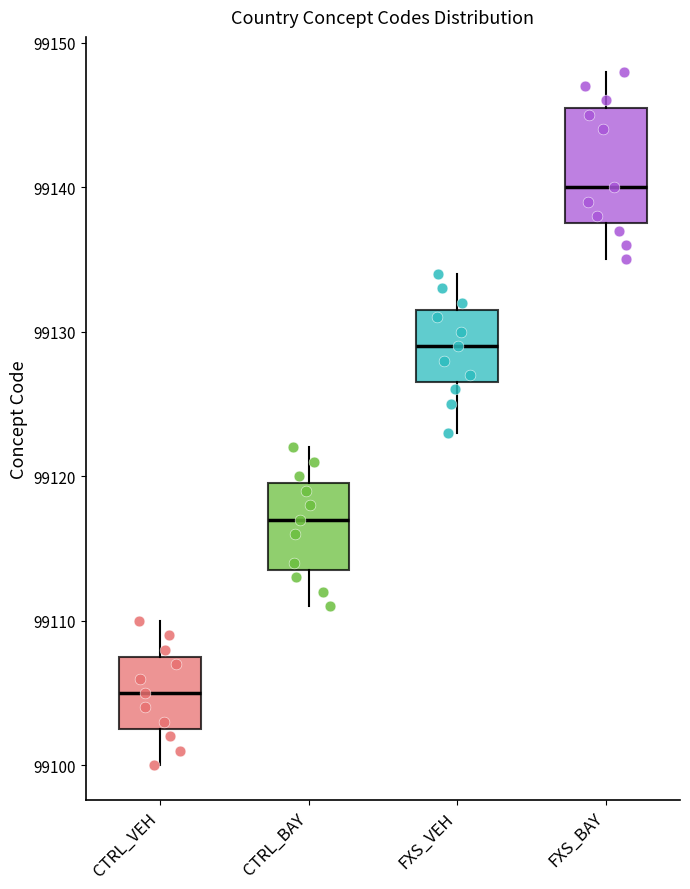

Reading left to right, transcribe this box plot: for each box, give where its median line is, the range the box spans, and where its two whiskers end, as read against the y-axis. The values are not printed on the chart, so give them approximately, as read against the axis.

CTRL_VEH: median 99105, box 99103 to 99108, whiskers 99100 to 99110
CTRL_BAY: median 99117, box 99114 to 99120, whiskers 99111 to 99122
FXS_VEH: median 99129, box 99127 to 99132, whiskers 99123 to 99134
FXS_BAY: median 99140, box 99138 to 99146, whiskers 99135 to 99148